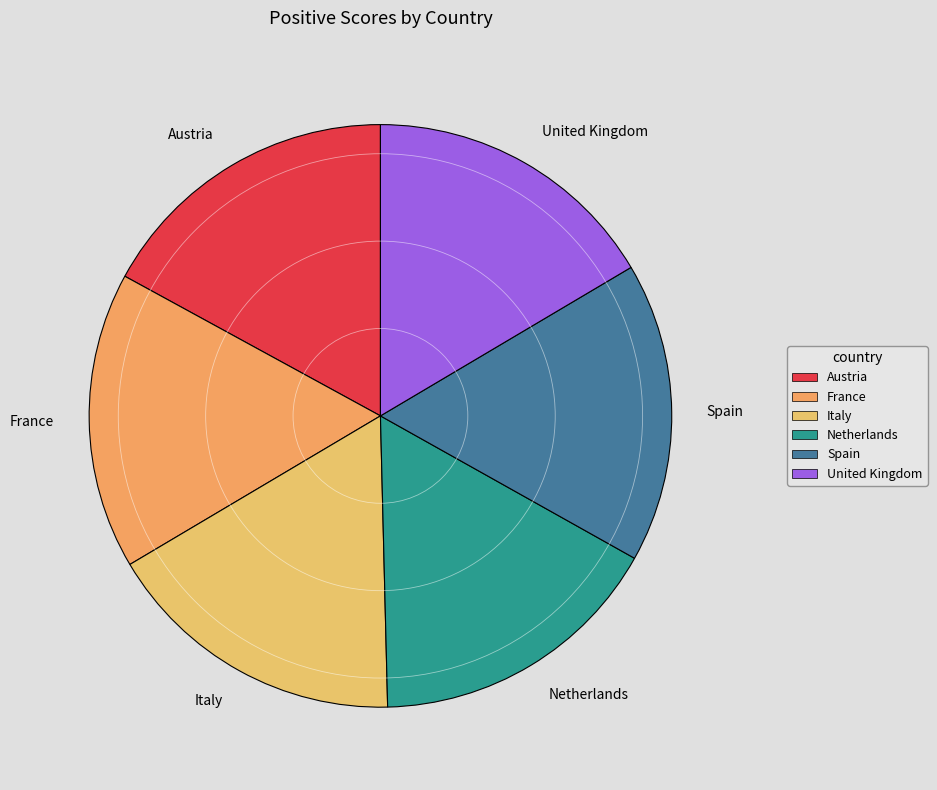

How many slices are in this pie chart?

6